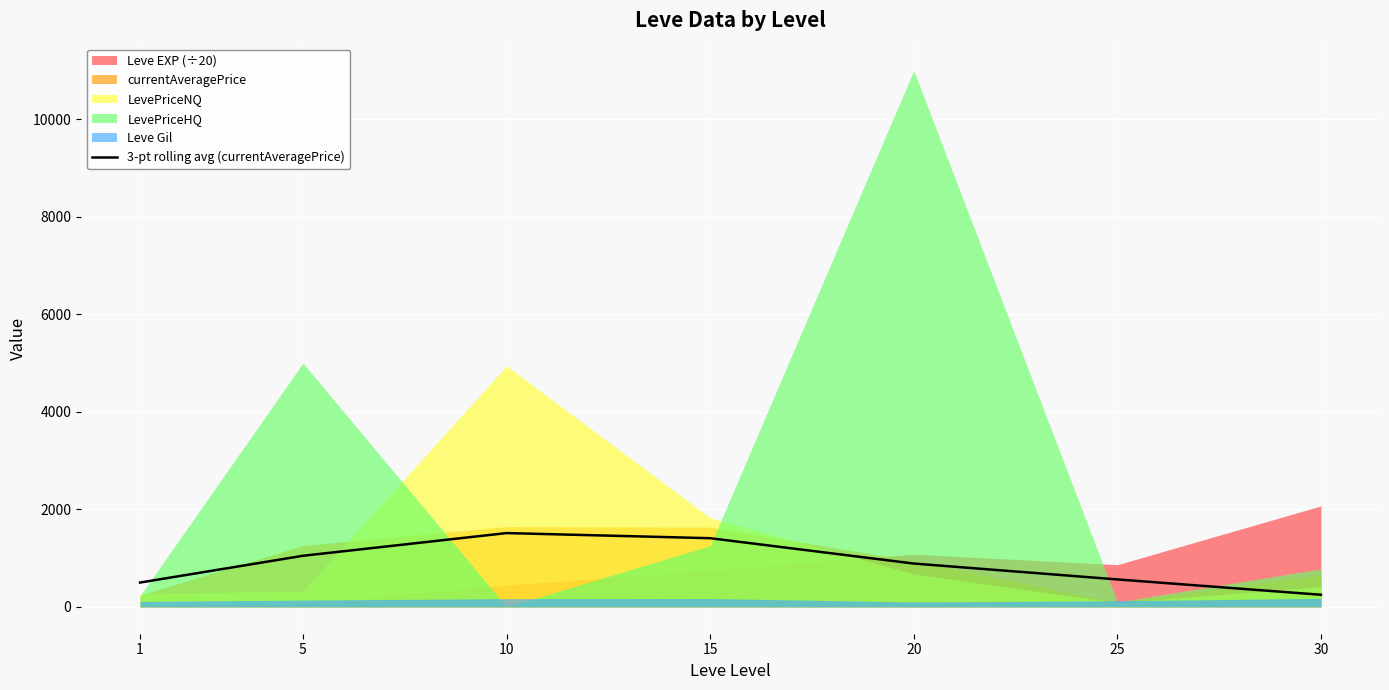

Reading right to left, transcribe all the data shown in this chart.

30=248.9	25=563.4	20=889.0	15=1408.7	10=1513.8	5=1048.5	1=499.3